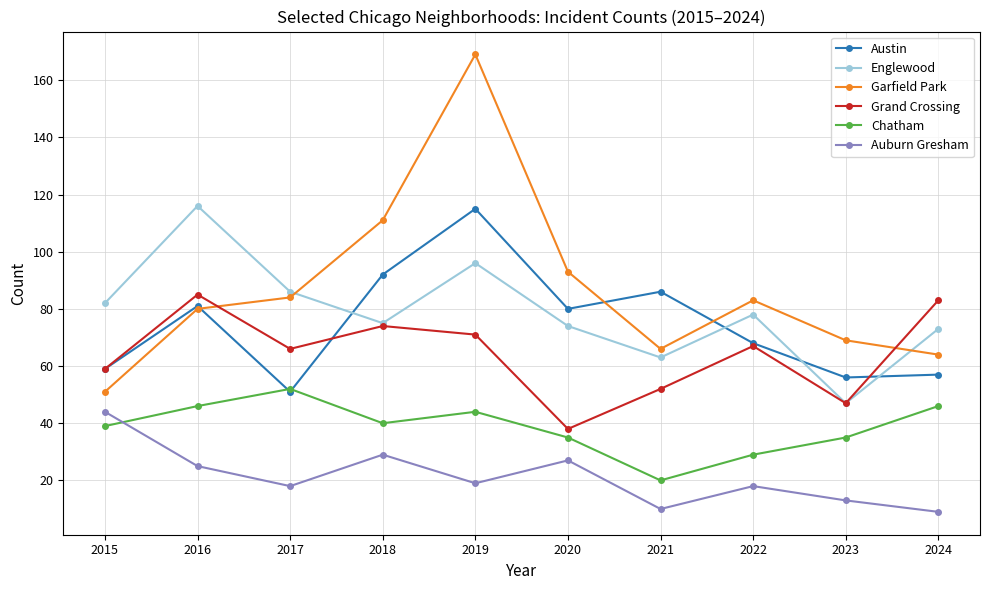

What is the minimum value shown in the chart?

9